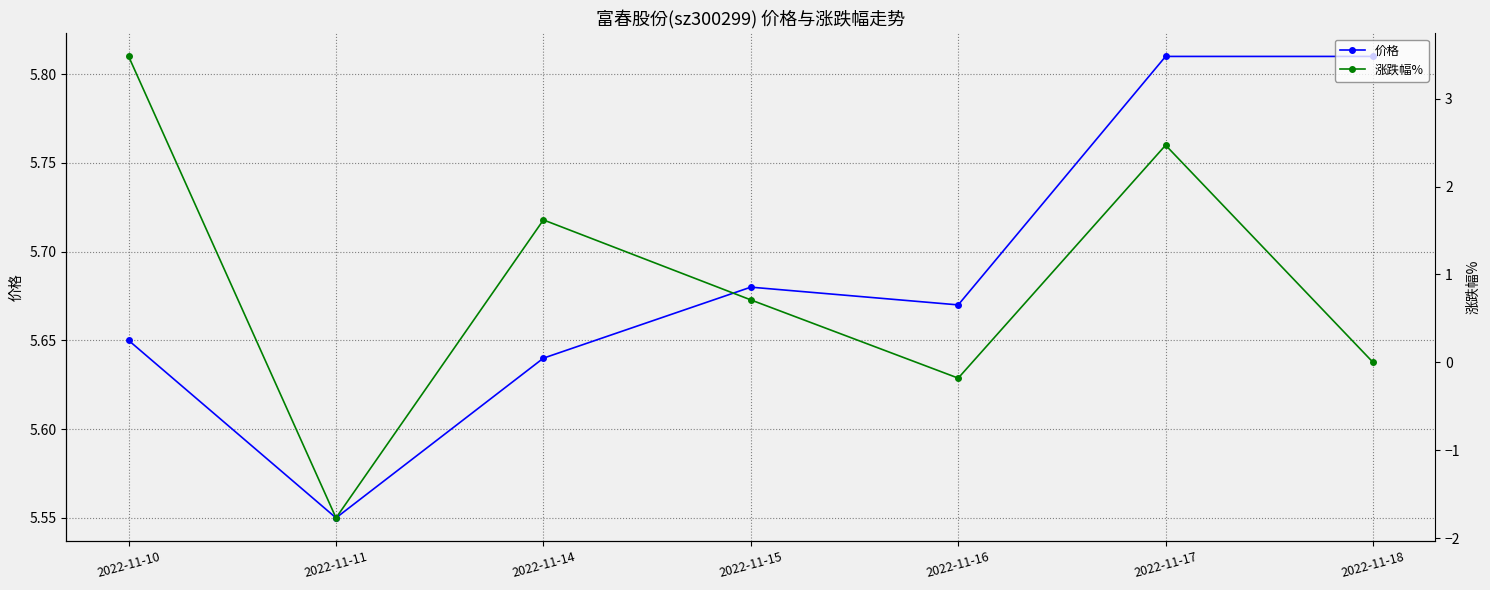

Where is 涨跌幅% nearest to the value 0?

2022-11-18